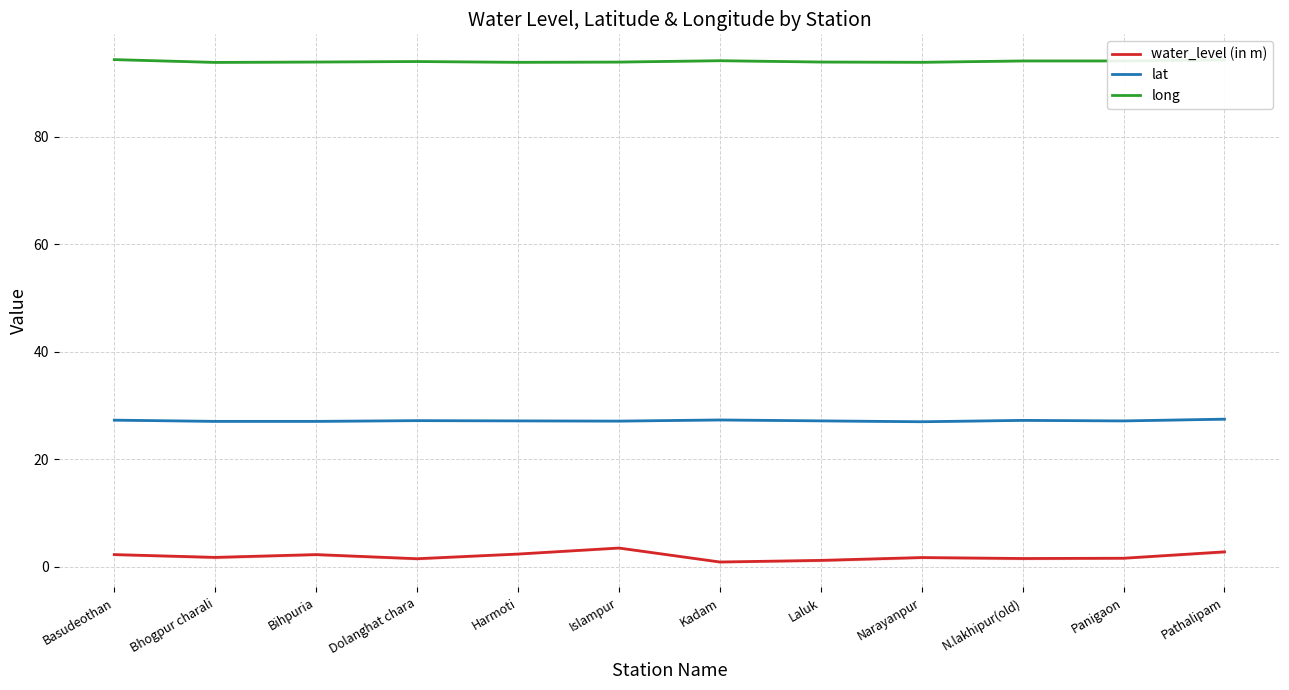

Is this an area chart (filled region under the line)?

No